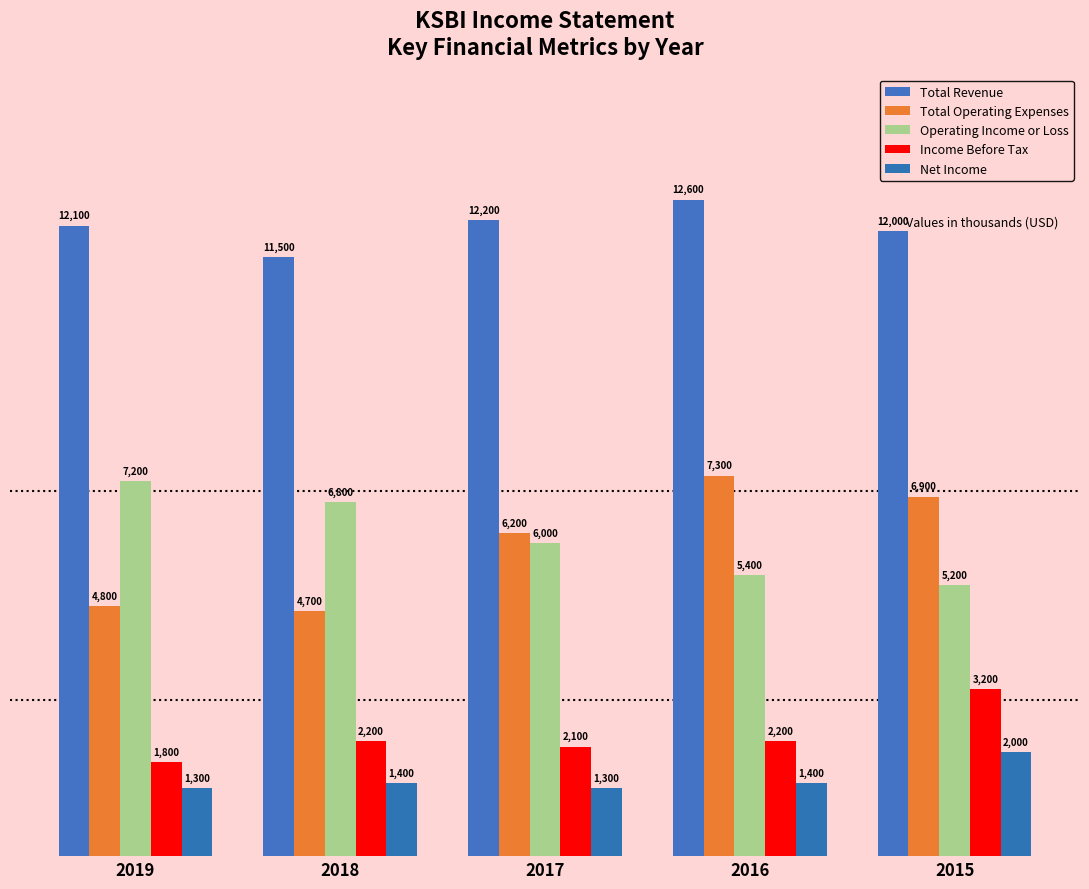

At which label does Total Operating Expenses first exceed 6200?

2016